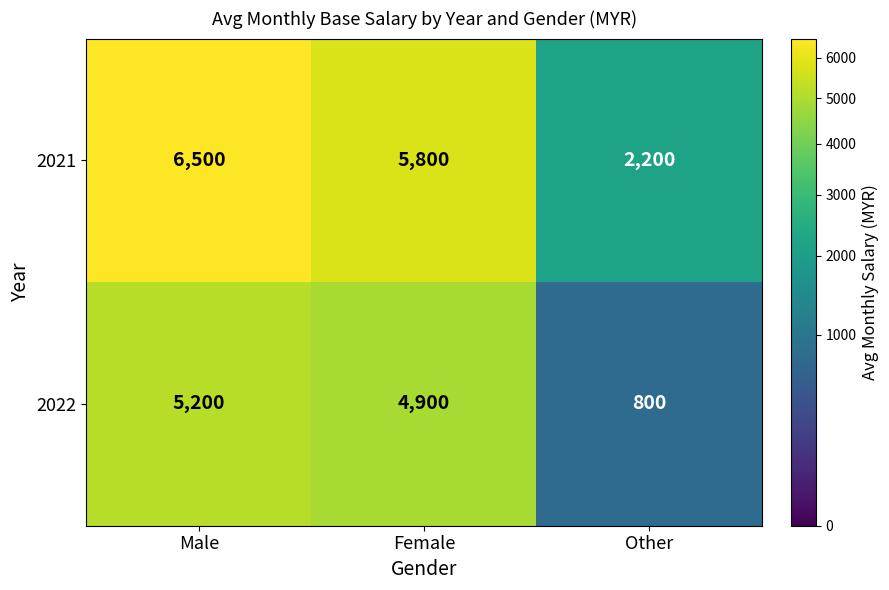

At which category is the sum across all series the highest?

Male